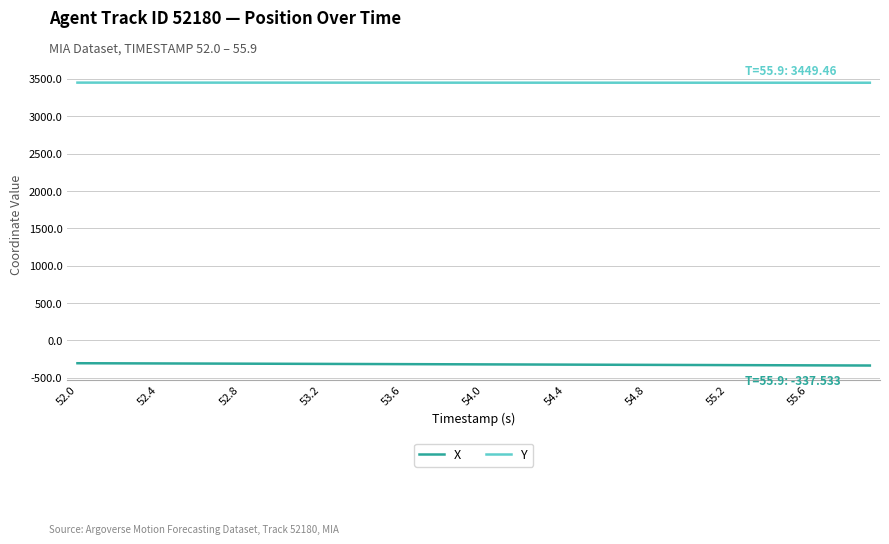

True or false: Y and X cross at least once.

False